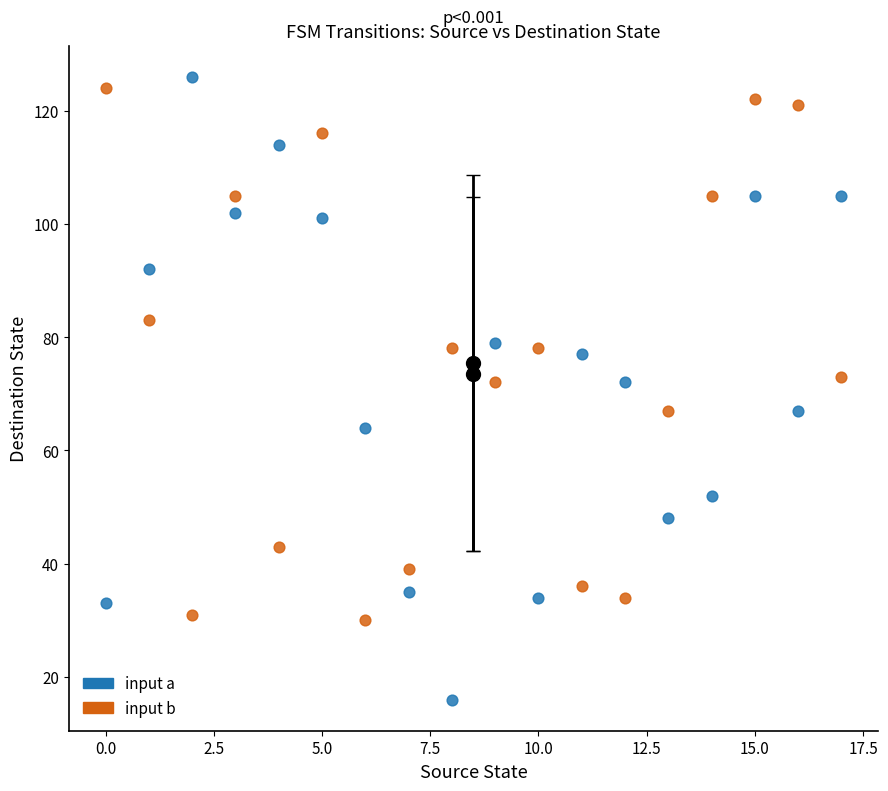

Which series reaches the minimum Y coordinate?

input a